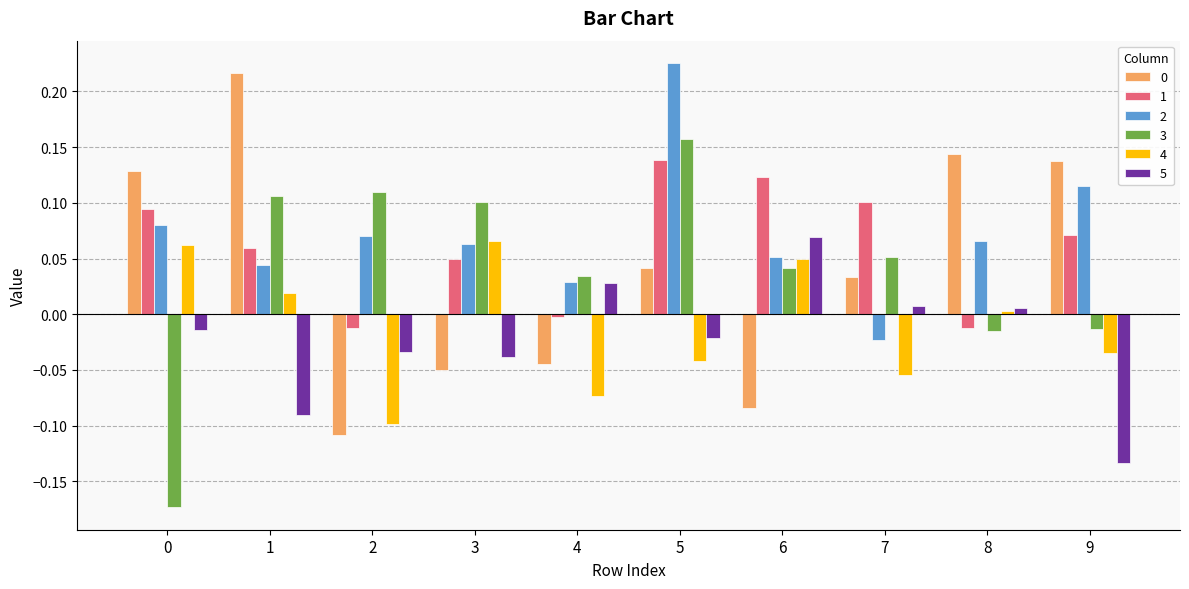

How many data points in 5 are above 0?

4